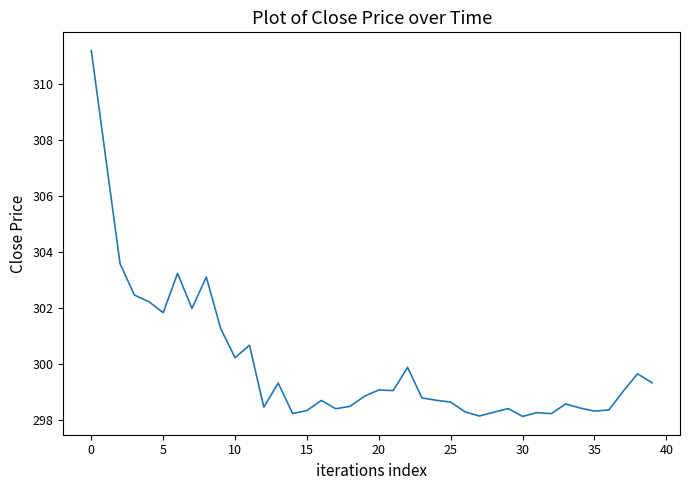

What is the smallest value displayed?

298.1